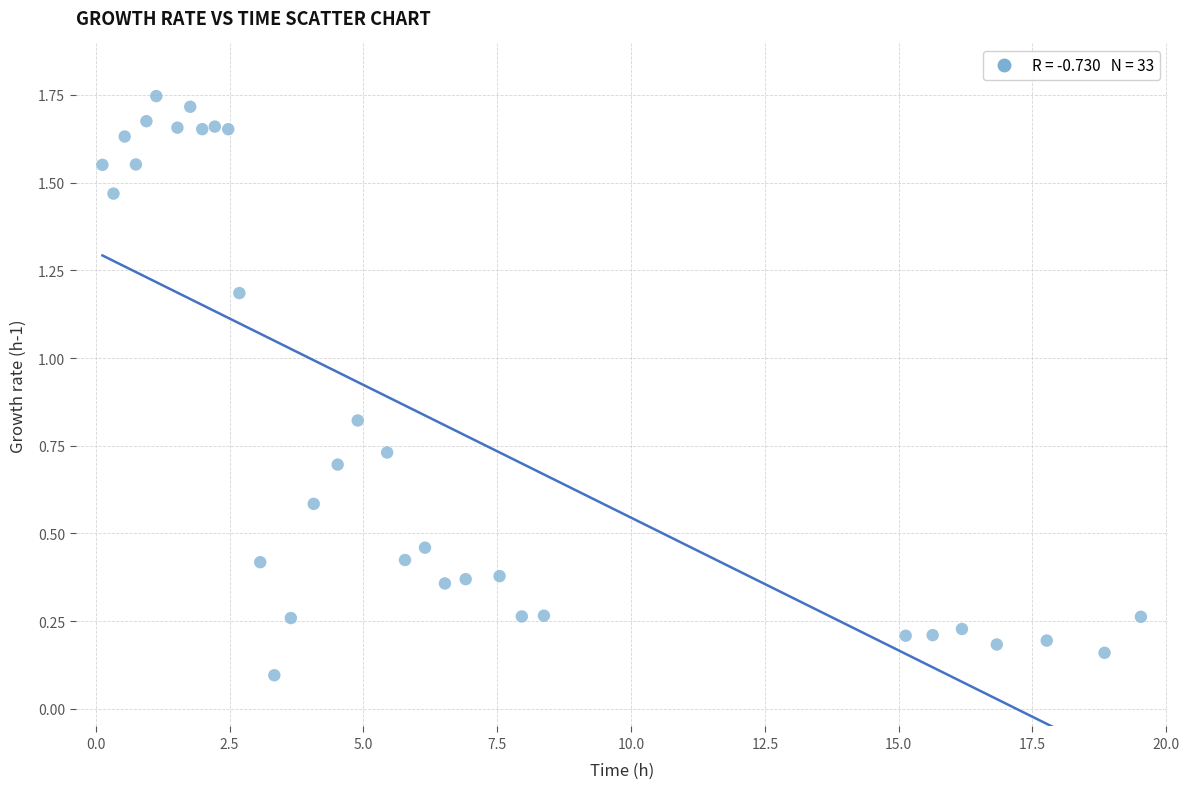

What is the range of X values (max minus min)?

19.4